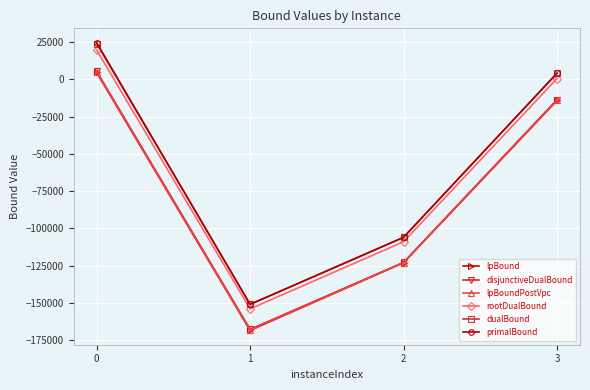

What is the value of the rootDualBound point at the 2nd from the left?

-153999.0